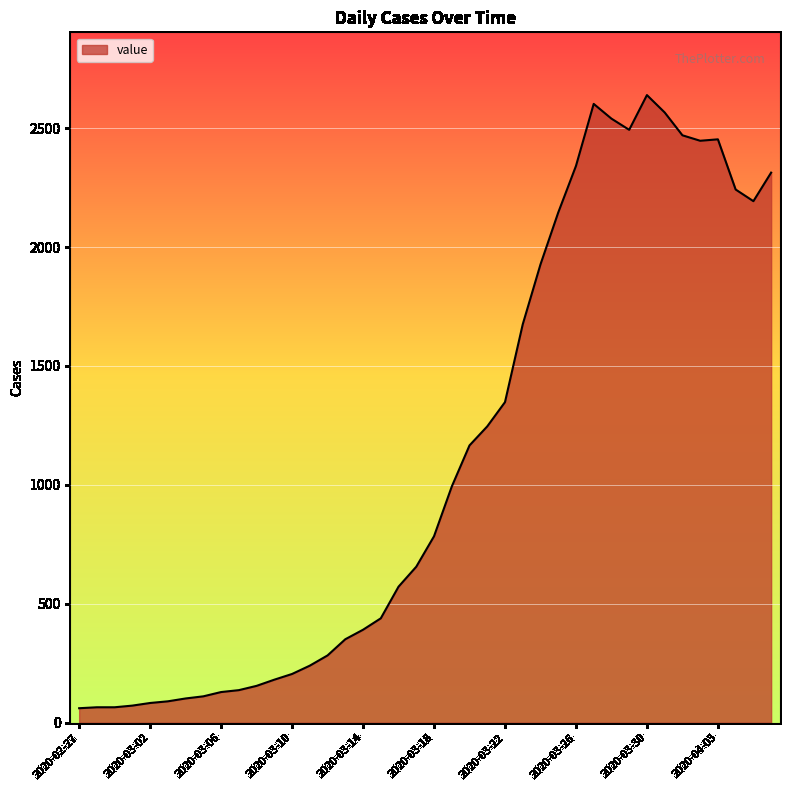

What is the minimum value shown in the chart?

61